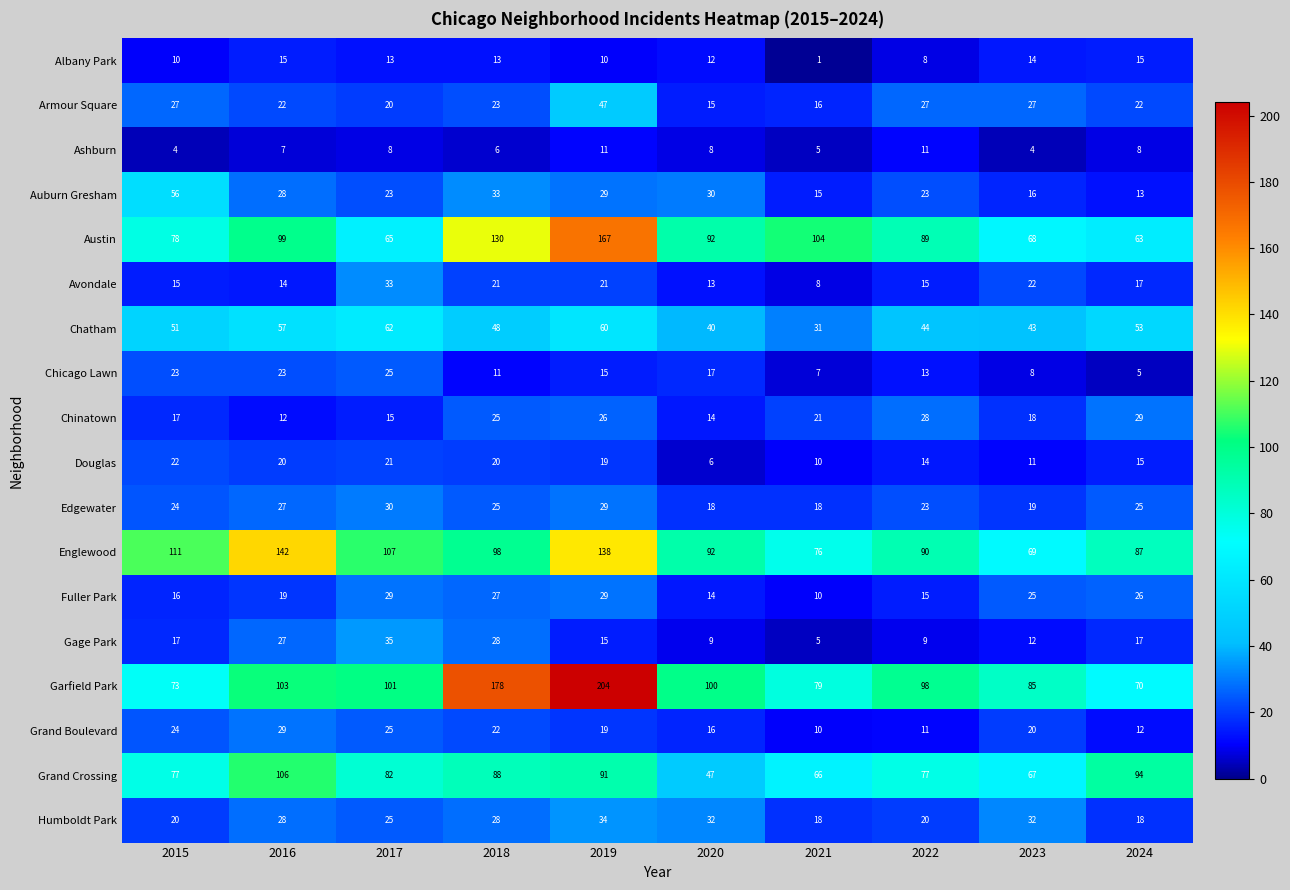

What is the highest value of the Douglas series?

22